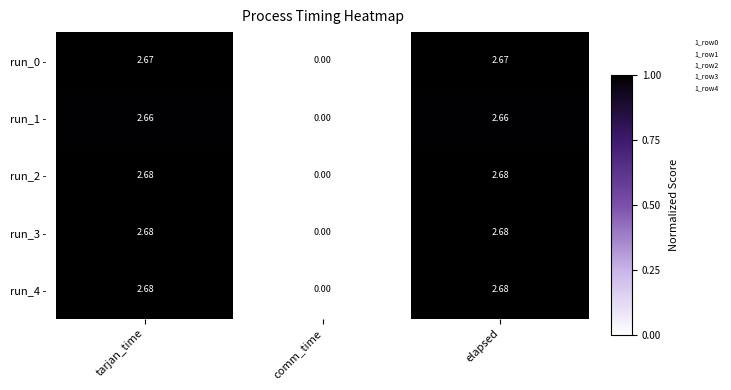

Is the value of run_1 - at tarjan_time greater than the value of run_4 - at elapsed?

No